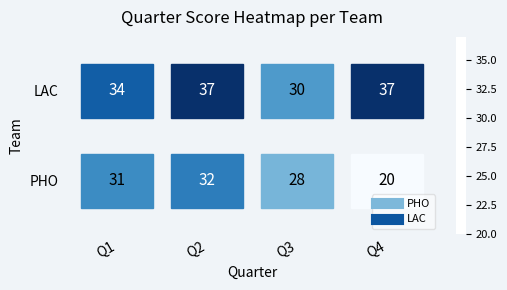

Rank the series by their maximum value, from lowest to highest.

PHO, LAC